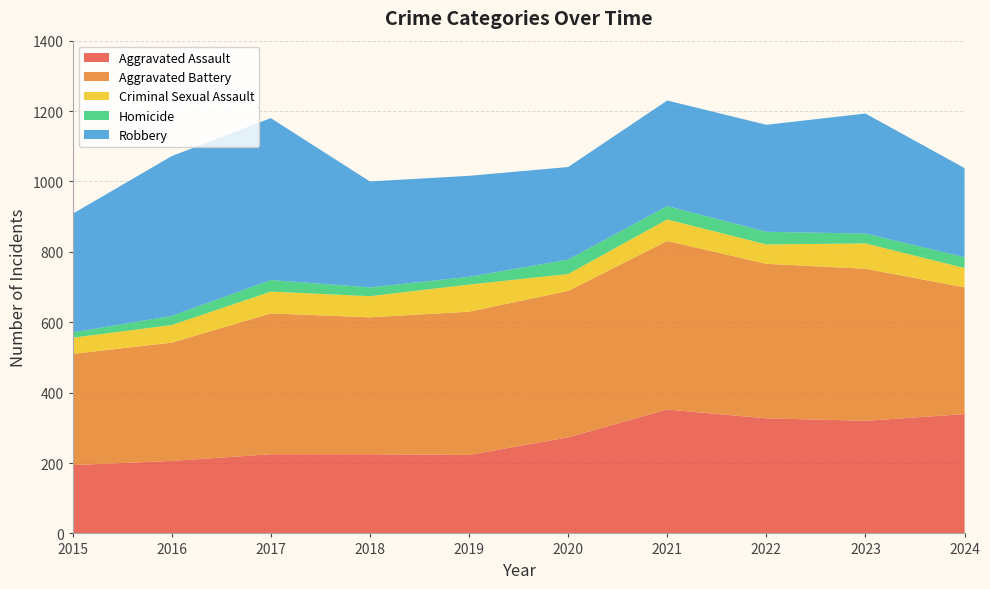

Reading right to left, transcribe all the data shown in this chart.

Aggravated Assault: 2024=339	2023=320	2022=327	2021=352	2020=273	2019=223	2018=225	2017=225	2016=206	2015=194
Aggravated Battery: 2024=360	2023=432	2022=439	2021=479	2020=416	2019=407	2018=389	2017=400	2016=336	2015=316
Criminal Sexual Assault: 2024=55	2023=72	2022=55	2021=61	2020=48	2019=77	2018=60	2017=62	2016=50	2015=46
Homicide: 2024=31	2023=28	2022=36	2021=38	2020=41	2019=22	2018=25	2017=33	2016=26	2015=15
Robbery: 2024=253	2023=341	2022=304	2021=300	2020=263	2019=287	2018=301	2017=460	2016=454	2015=337